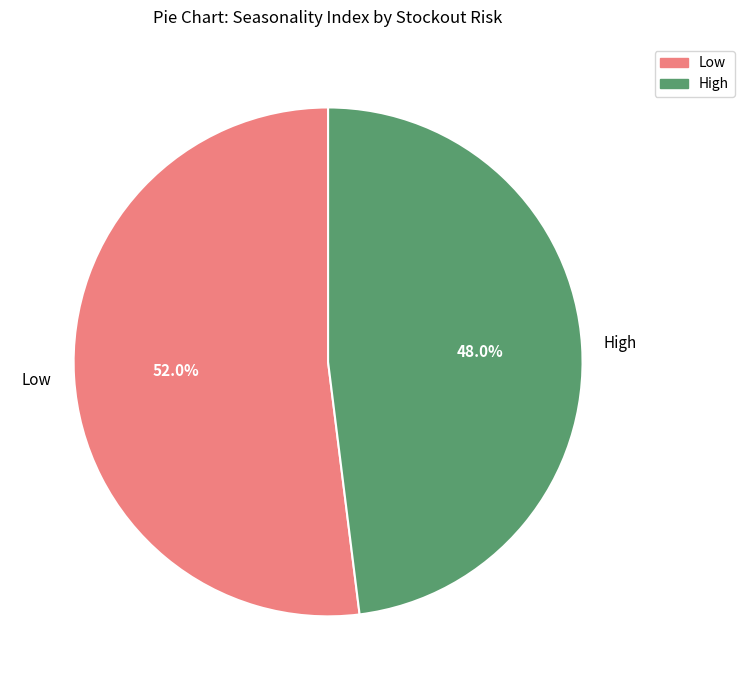

Count the number of slices in the pie.

2